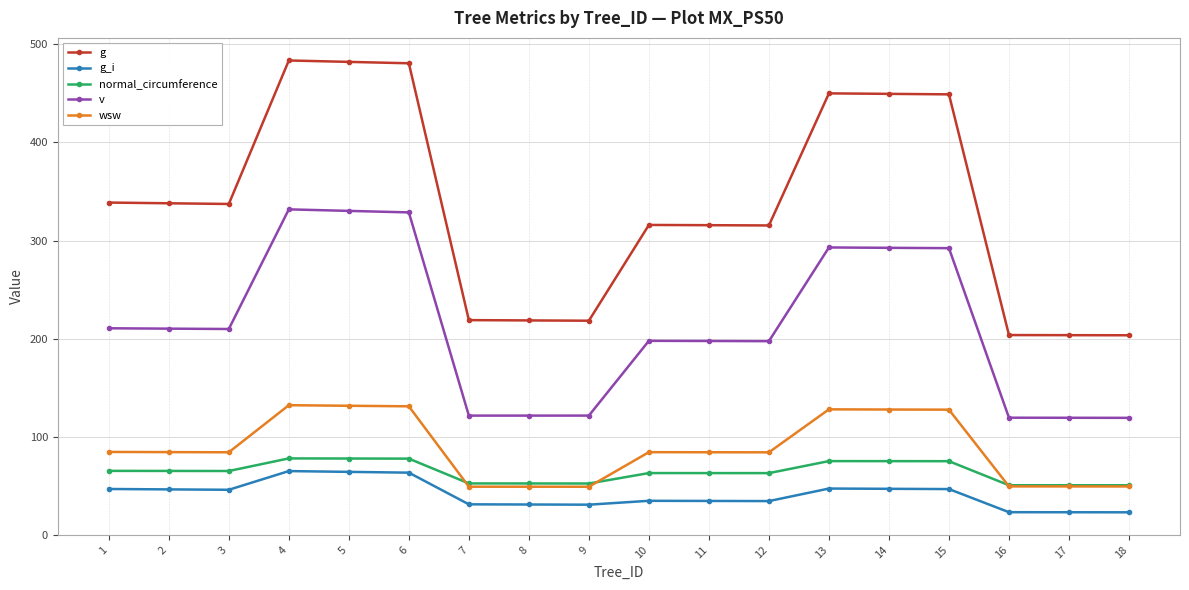

Read the g value at 7.

218.9